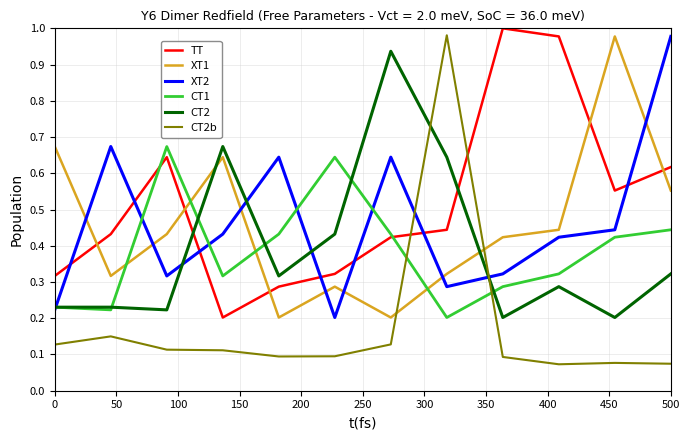

Which series has the largest total across all categories?

TT